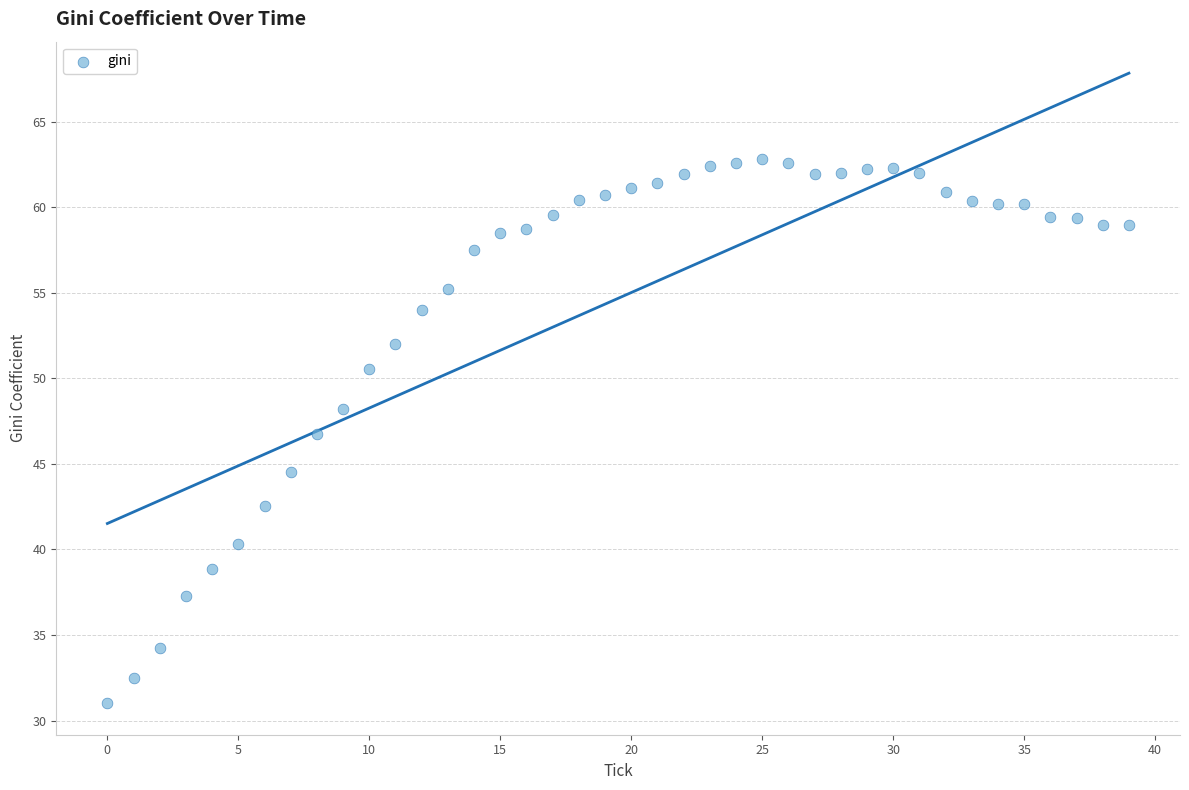

What is the range of Y values (max minus min)?

31.8